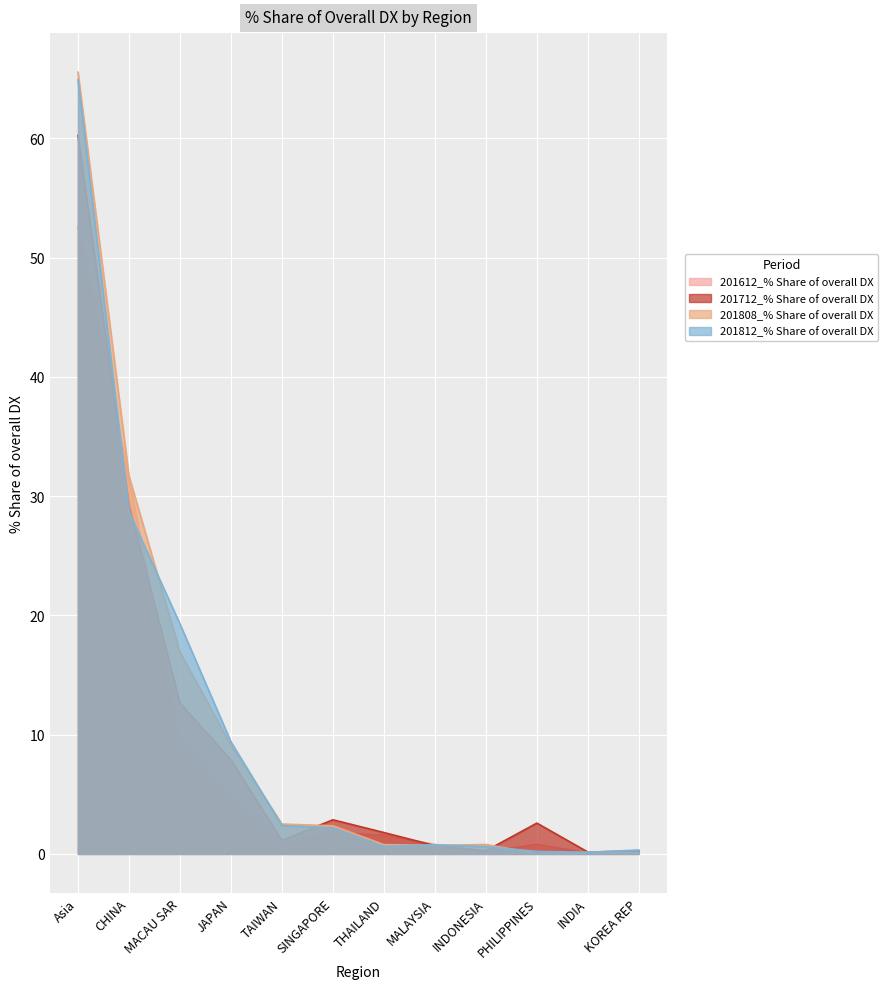

Count the number of data series in this chart.

4